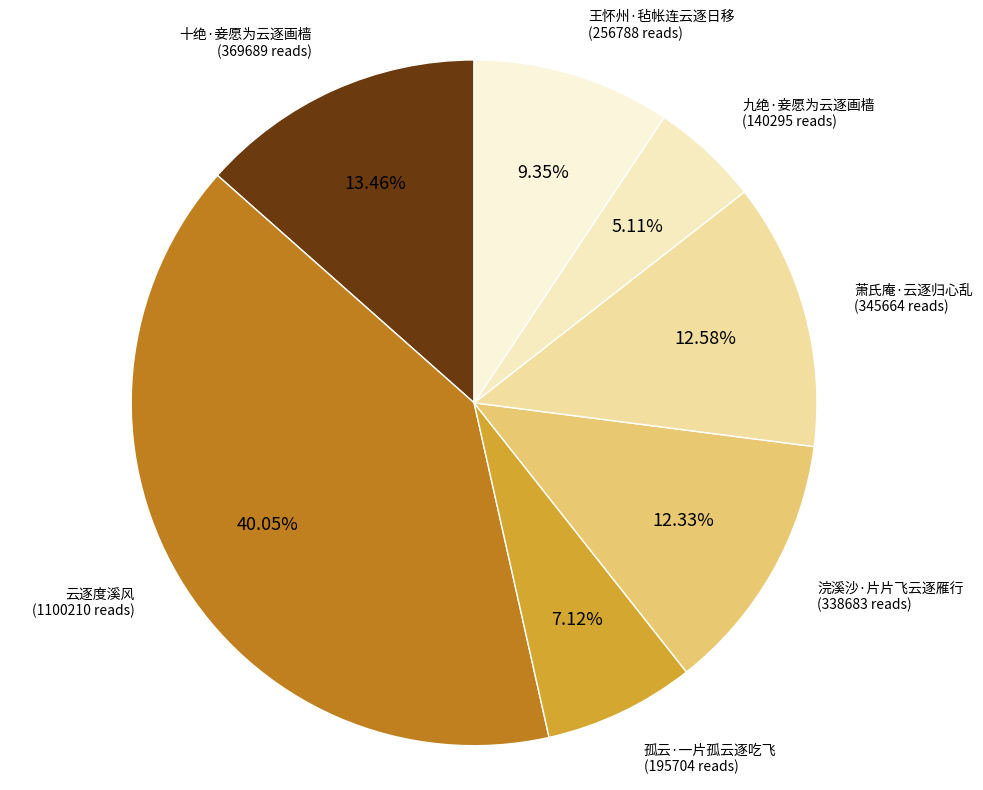

How many segments does this pie chart have?

7